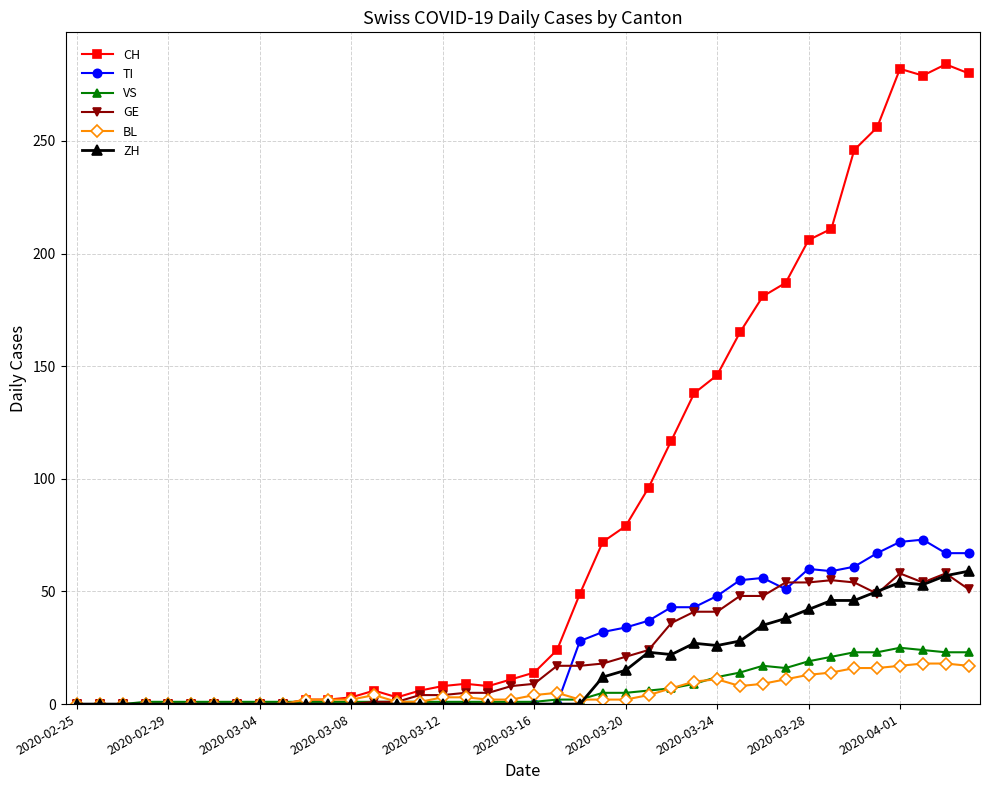

Which series has the largest total across all categories?

CH